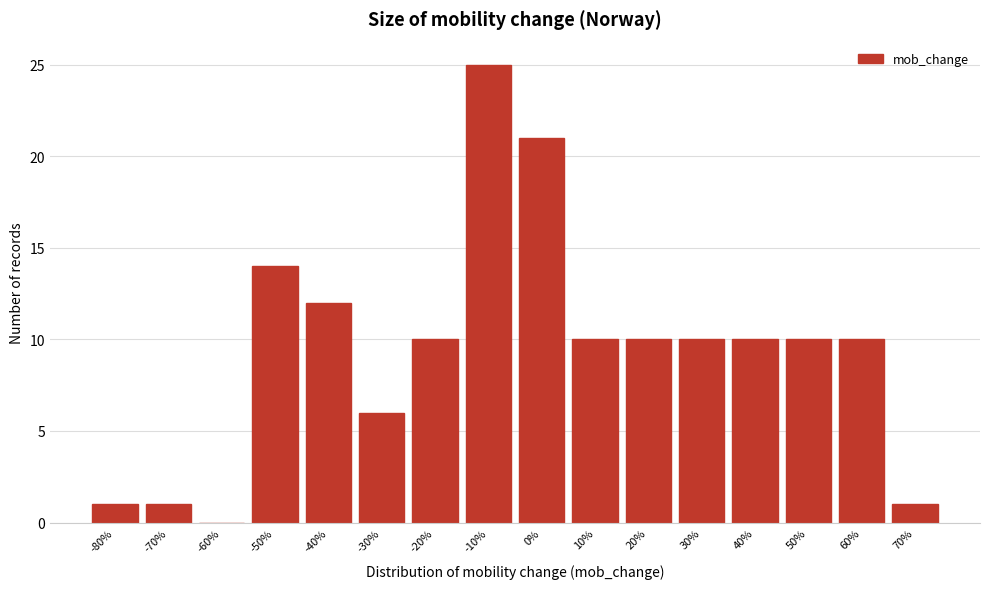

Reading left to right, transcribe all the data shown in this chart.

-80%=1	-70%=1	-60%=0	-50%=14	-40%=12	-30%=6	-20%=10	-10%=25	0%=21	10%=10	20%=10	30%=10	40%=10	50%=10	60%=10	70%=1